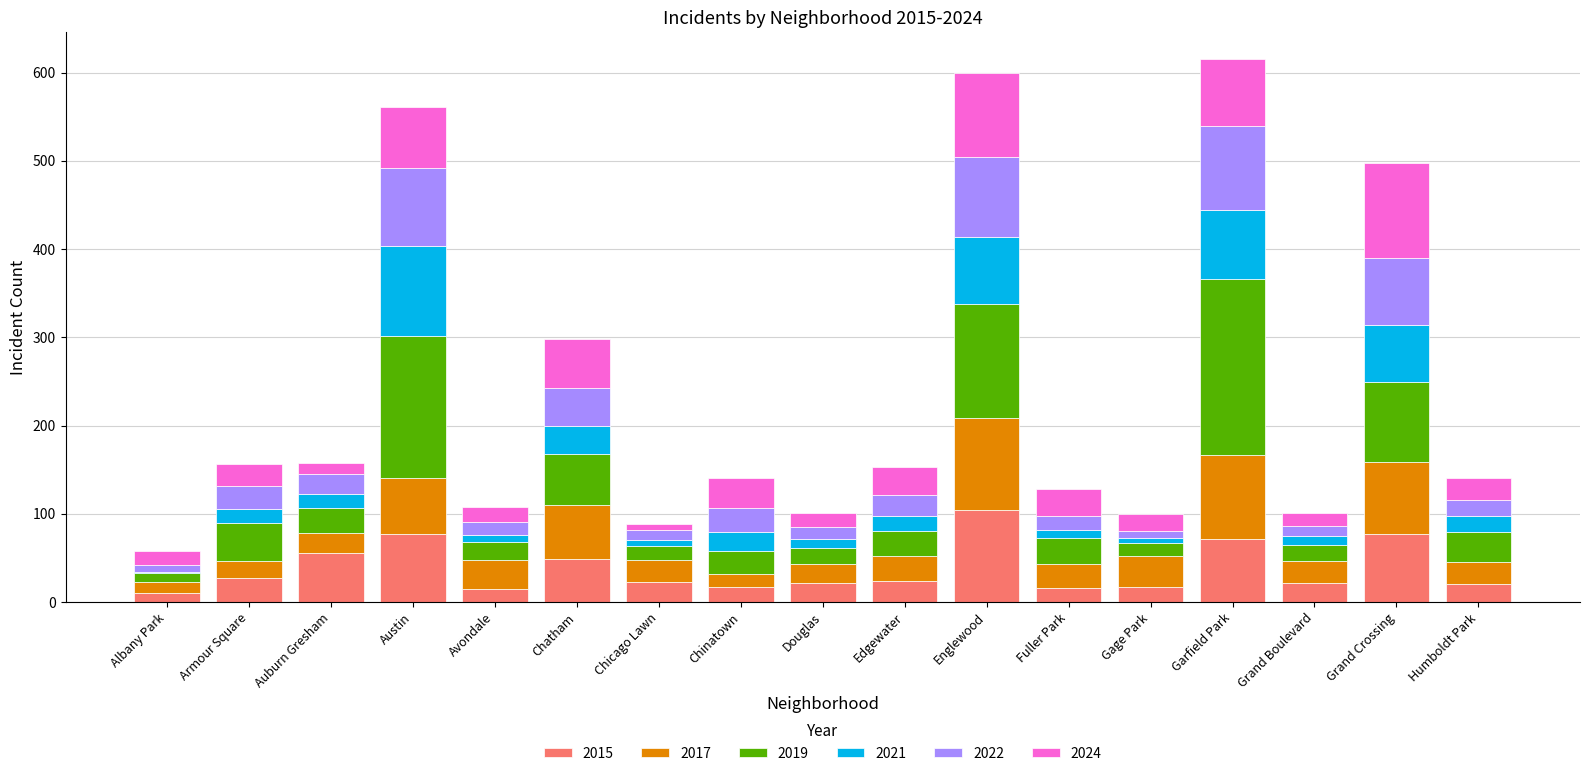

What is the highest value of the 2015 series?

104